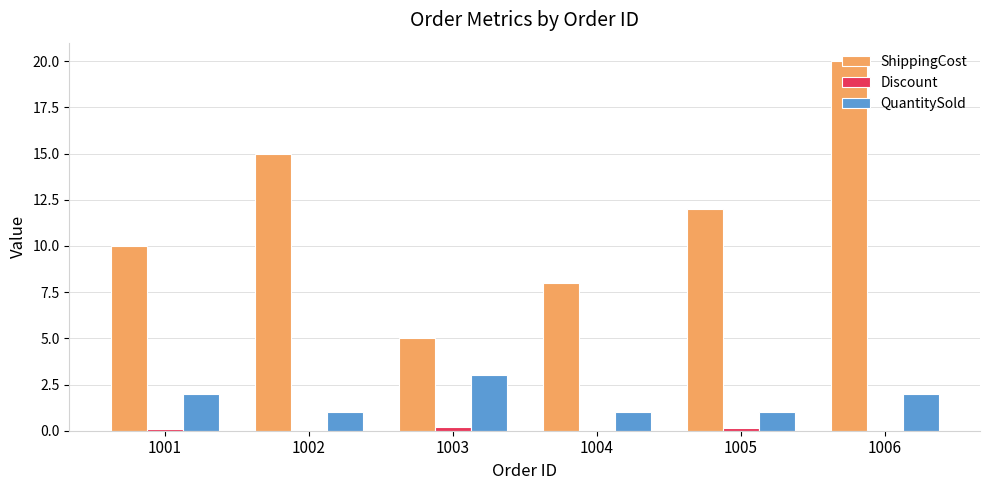

Which category has the highest value in the ShippingCost series?

1006